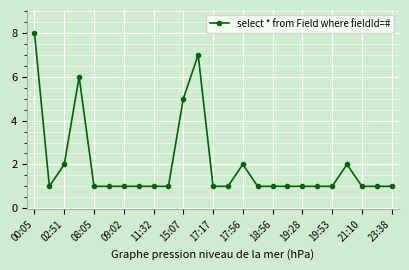

What is the maximum value shown in the chart?

8